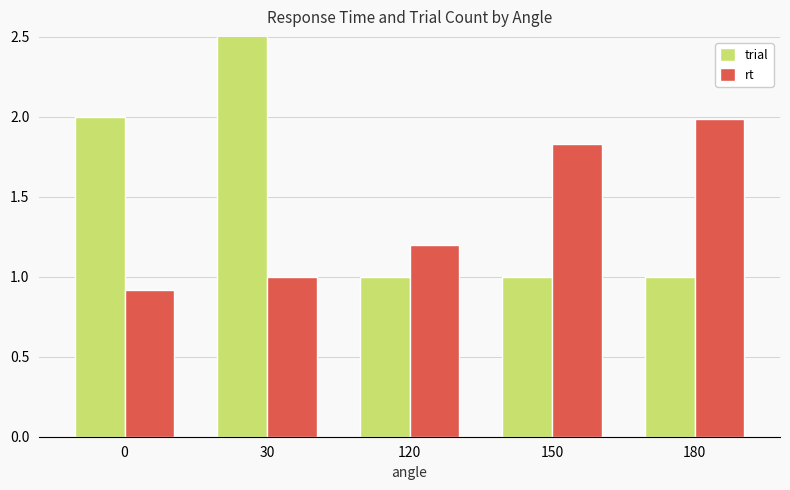

List the labels in order of trial value, largest first.

30, 0, 120, 150, 180